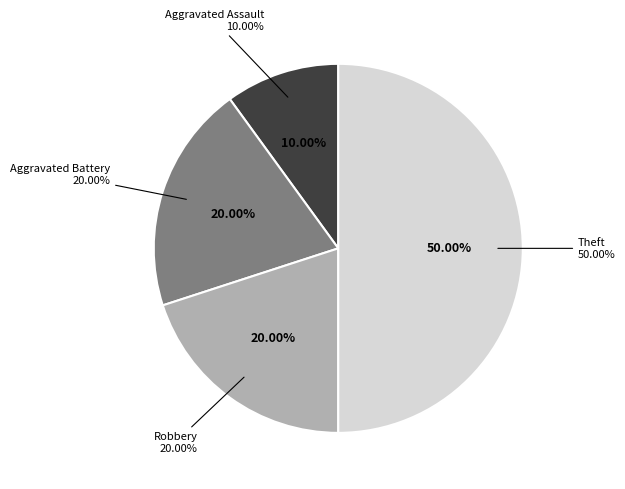

How many segments does this pie chart have?

4